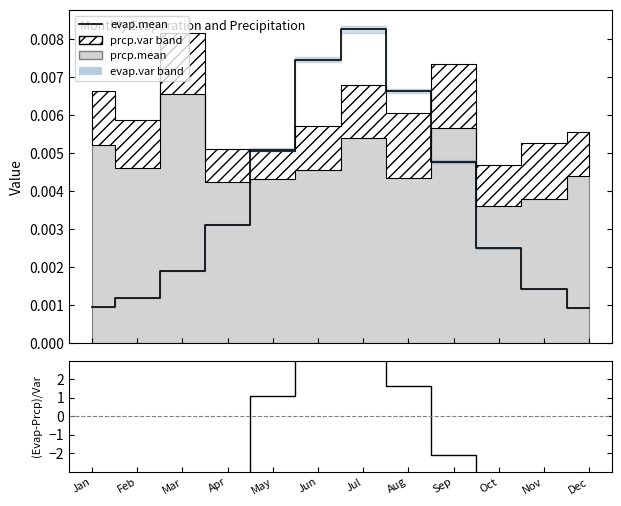

In evap.mean, how many points are higher than both neighbors (excluding endpoints)?

1